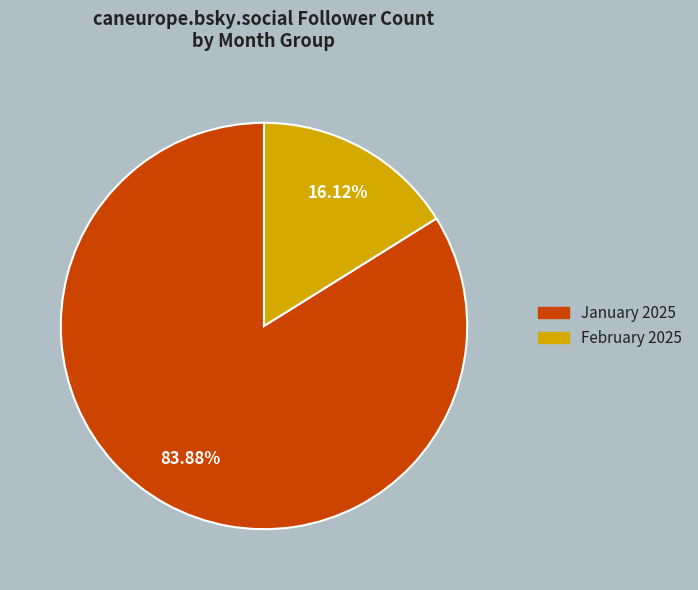

Is there any slice that represents more than half of the pie?

Yes